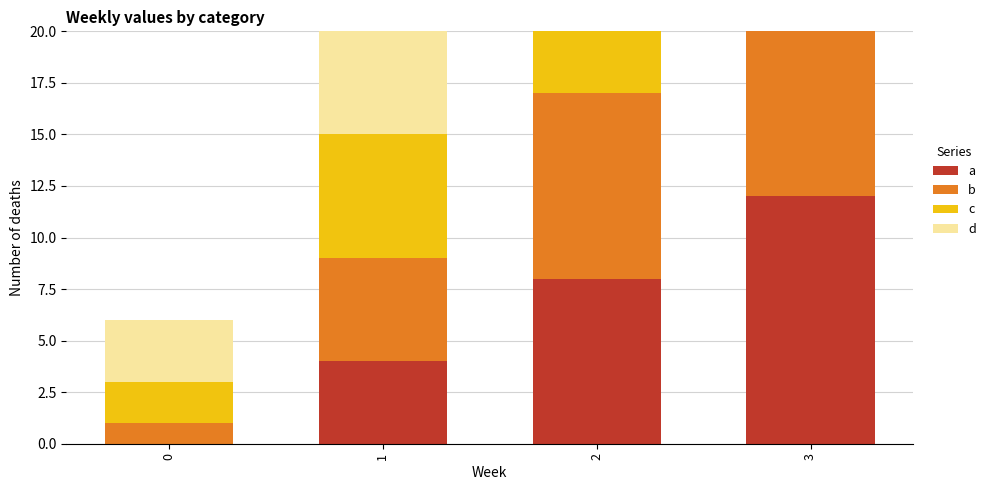

At which category is the sum across all series the highest?

3